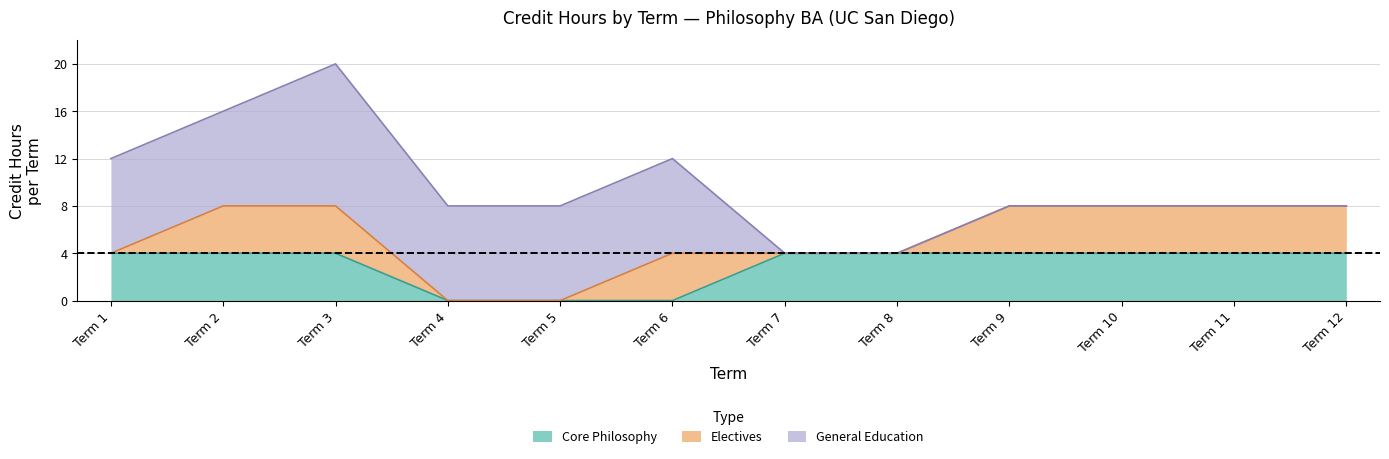

How many categories are shown in the chart?

12